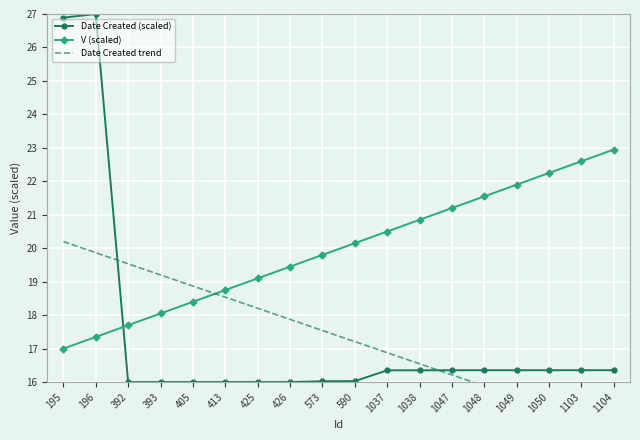

The V (scaled) series shows 37.5 at 1048. True or false?

False